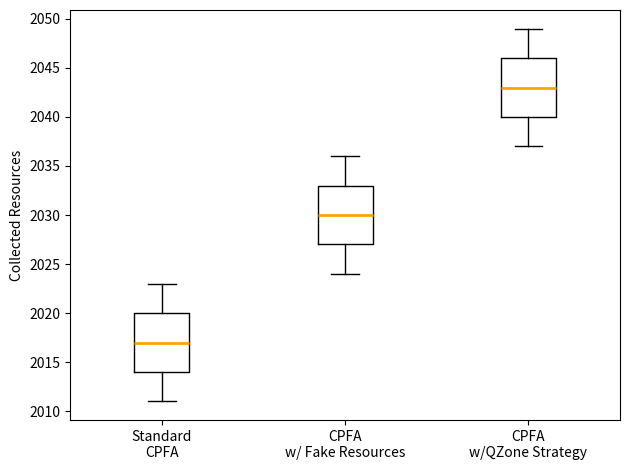

Reading left to right, transcribe this box plot: for each box, give where its median line is, the range the box spans, and where its two whiskers end, as read against the y-axis. The values are not printed on the chart, so give them approximately, as read against the axis.

Standard CPFA: median 2017, box 2014 to 2020, whiskers 2011 to 2023
CPFA w/ Fake Resources: median 2030, box 2027 to 2033, whiskers 2024 to 2036
CPFA w/QZone Strategy: median 2043, box 2040 to 2046, whiskers 2037 to 2049